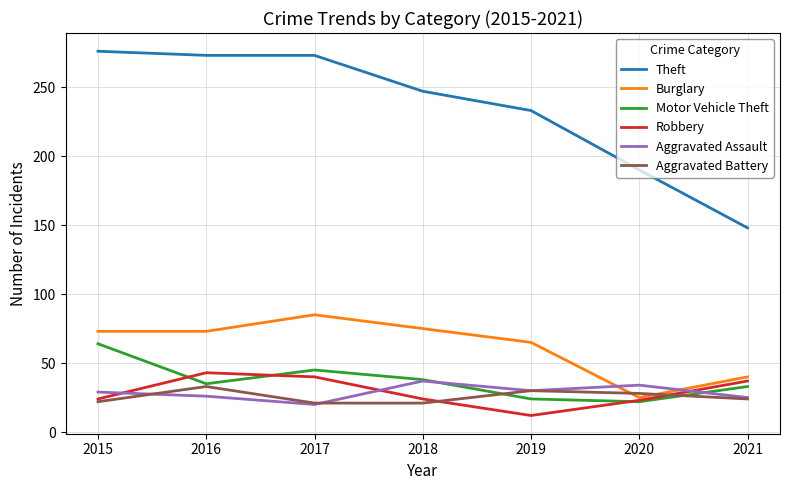

True or false: Aggravated Battery has more than 0 interior local peaks.

True